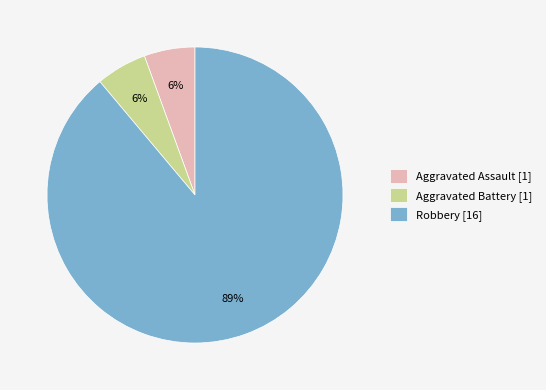

How many segments does this pie chart have?

3